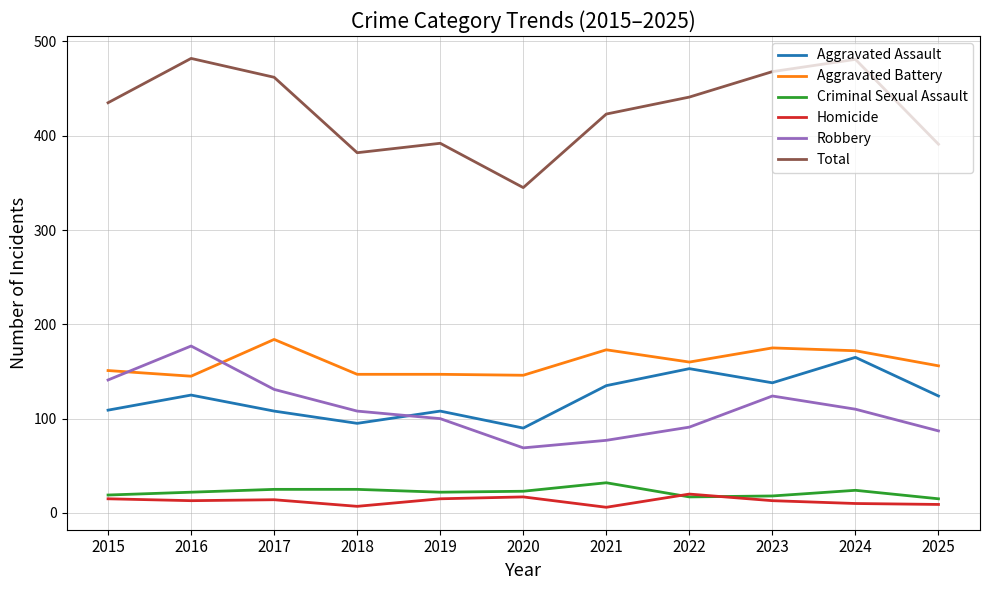

Between 2015 and 2024, which series saw the biggest shift?

Aggravated Assault